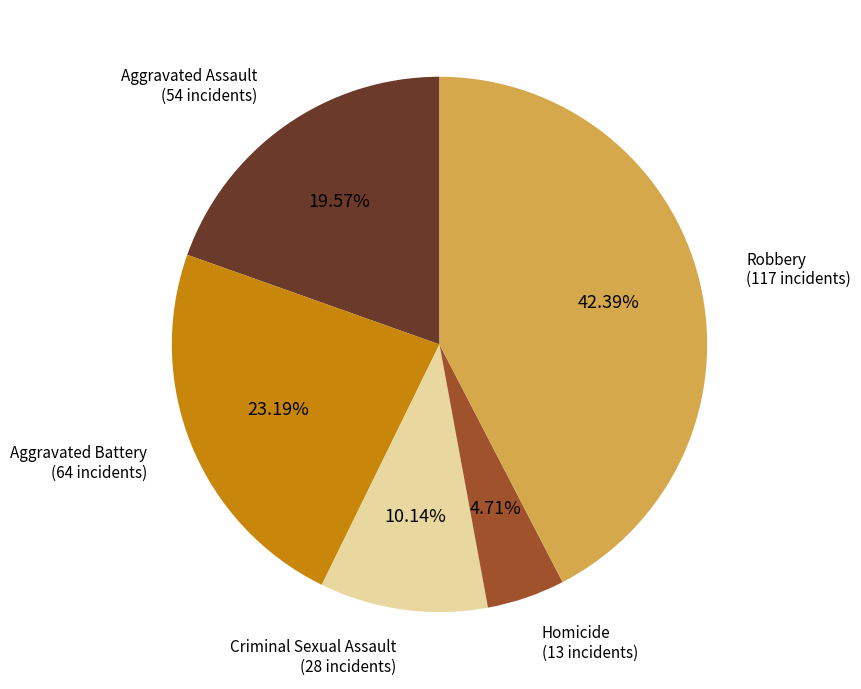

Which has a higher value, Criminal Sexual Assault or Homicide?

Criminal Sexual Assault